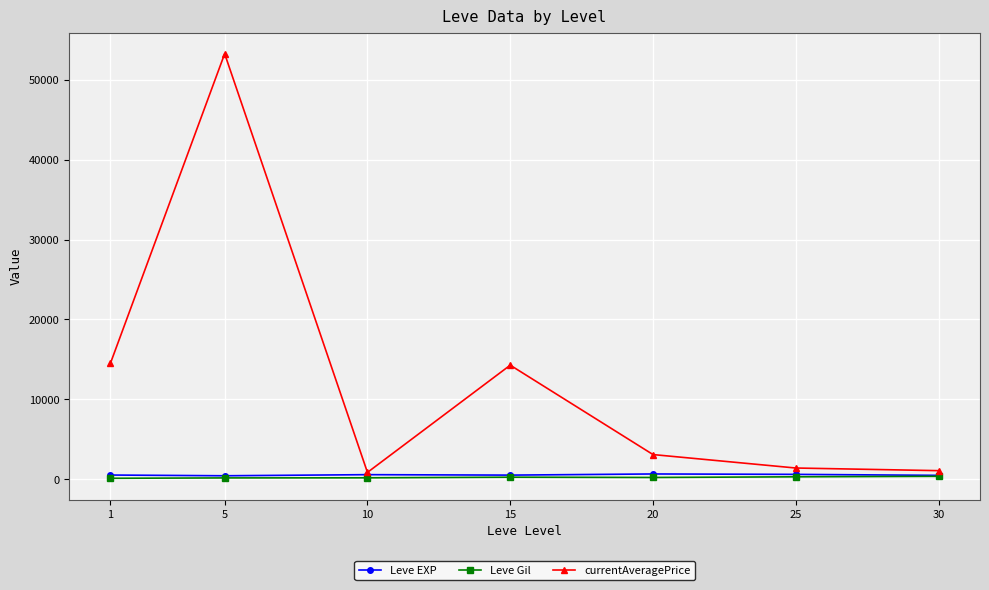

At which category is the sum across all series the highest?

5